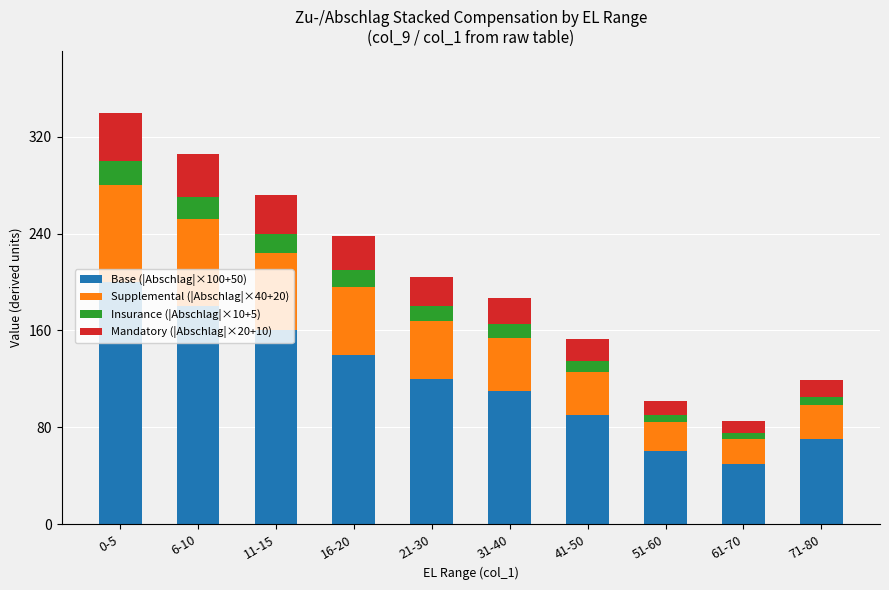

Which category has the highest value in the Base (|Abschlag|×100+50) series?

0-5